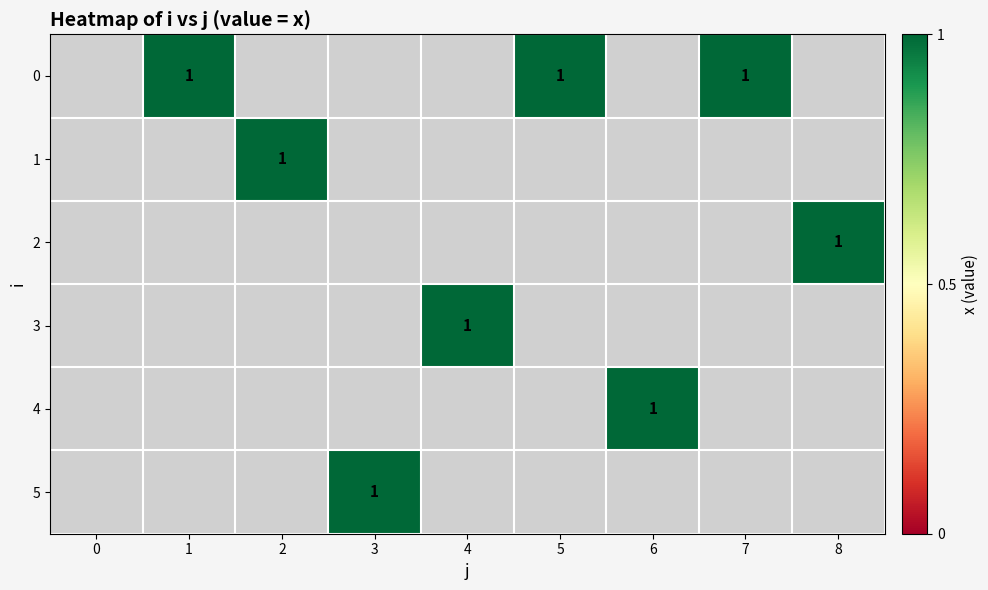

Rank the series by their average value, from highest to lowest.

0, 1, 2, 3, 4, 5